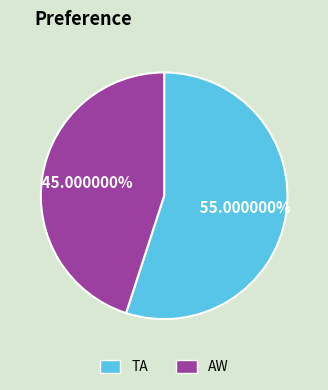

Rank the categories by value from highest to lowest.

TA, AW